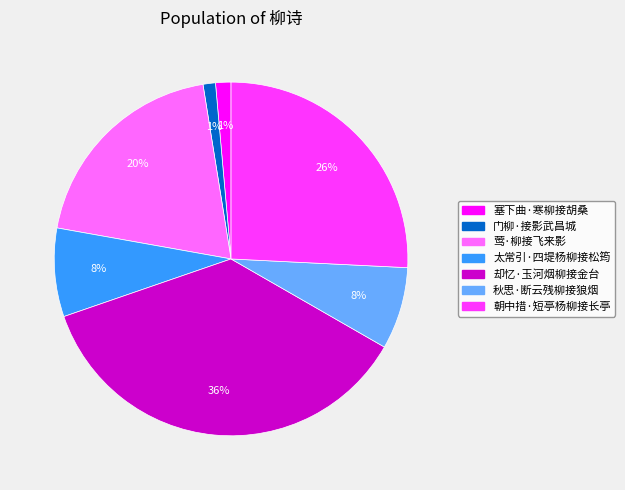

Between 门柳·接影武昌城 and 朝中措·短亭杨柳接长亭, which is larger?

朝中措·短亭杨柳接长亭